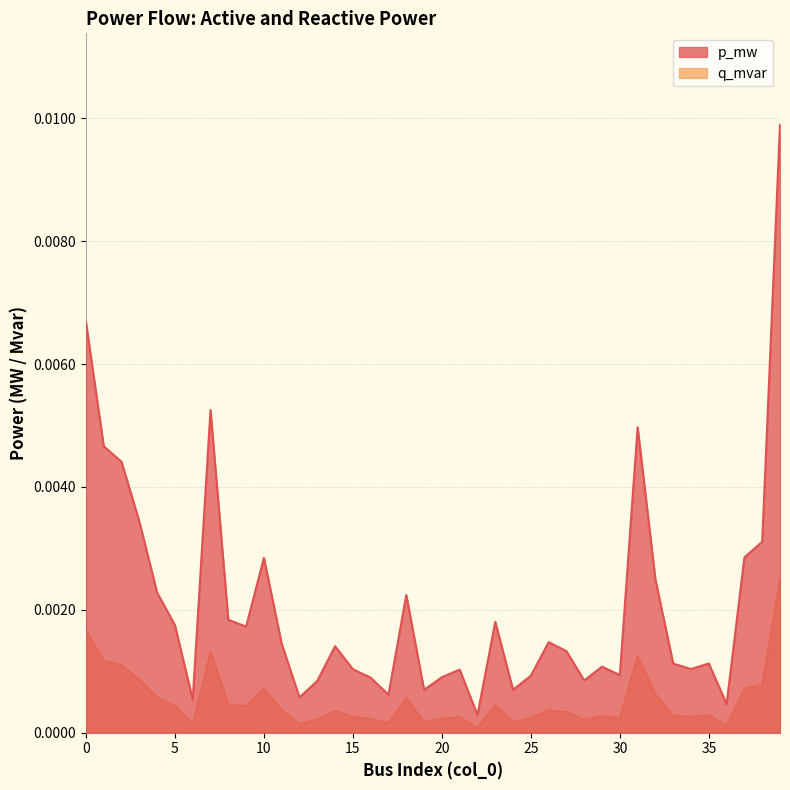

True or false: p_mw and q_mvar intersect in this chart.

False